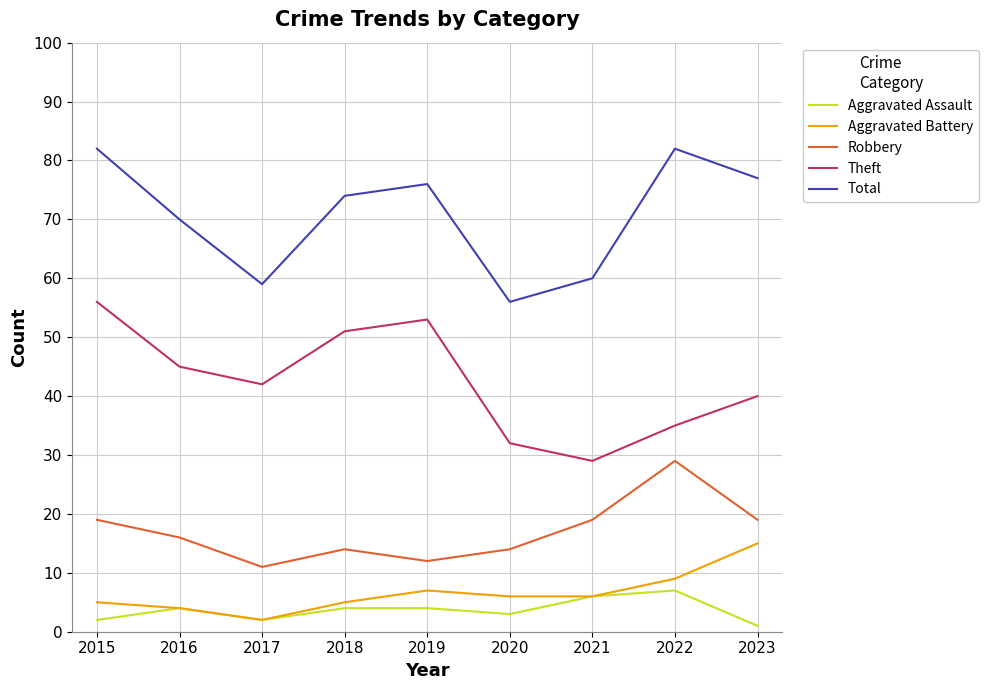

What is the sum of all Total values?

636